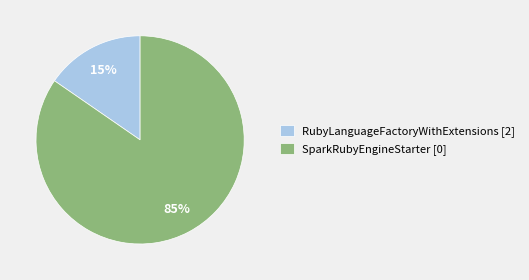

Between RubyLanguageFactoryWithExtensions and SparkRubyEngineStarter, which is larger?

SparkRubyEngineStarter